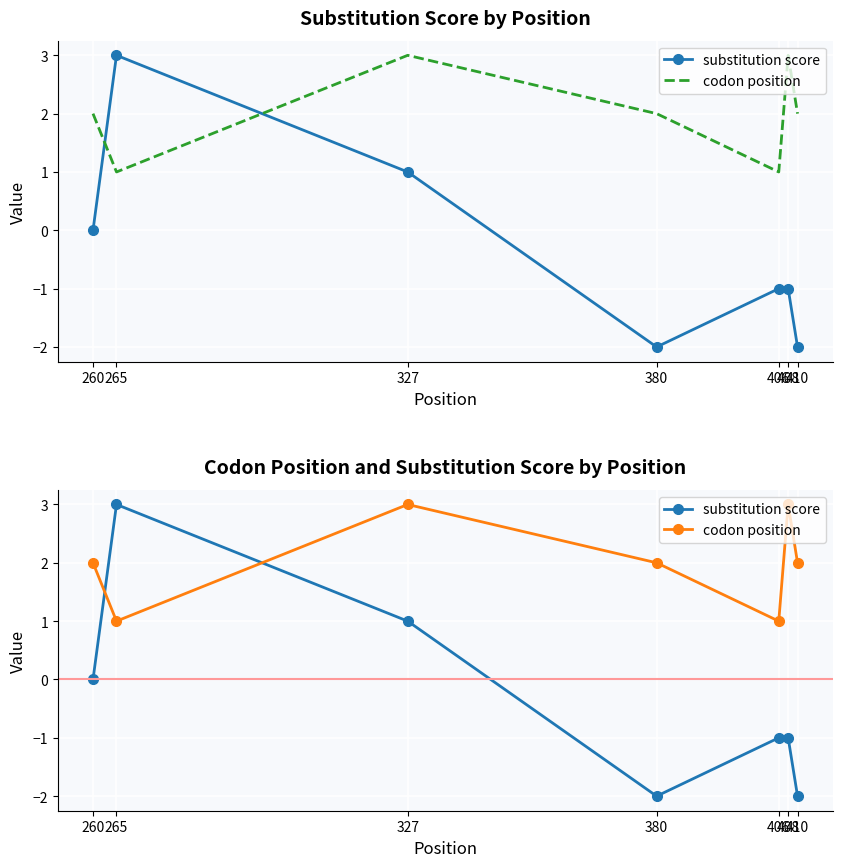

Which category has the highest value in the substitution score series?

265